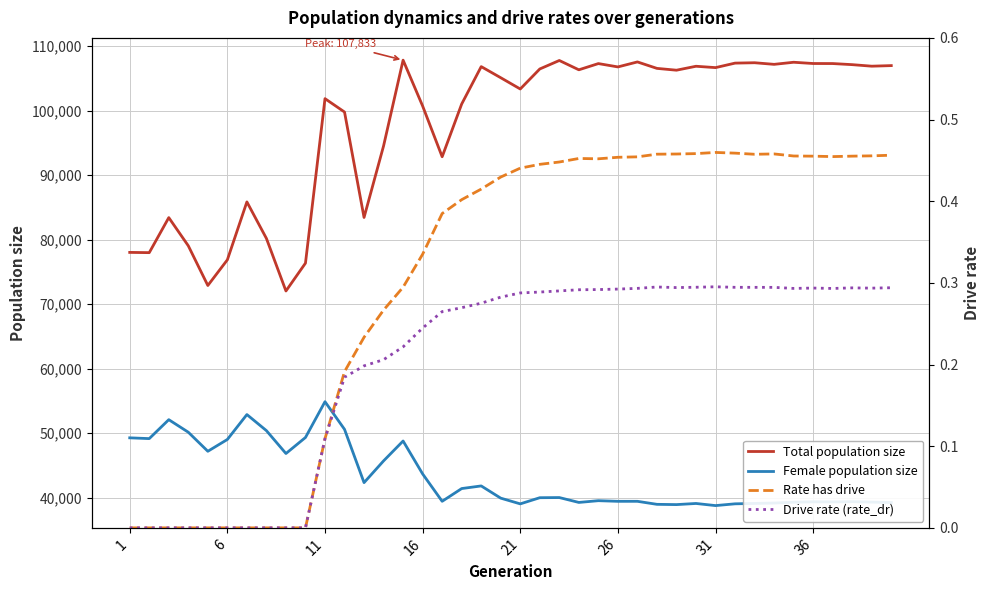

Reading left to right, list all the values displayed in this chart.

Total population size: 78033.0	77995.0	83425.0	79054.0	72902.0	76884.0	85862.0	80197.0	72052.0	76369.0	101867.0	99793.0	83449.0	94543.0	107833.0	100726.0	92858.0	101034.0	106832.0	105110.0	103363.0	106468.0	107782.0	106338.0	107302.0	106786.0	107559.0	106558.0	106277.0	106888.0	106677.0	107375.0	107433.0	107184.0	107508.0	107313.0	107307.0	107137.0	106899.0	106989.0
Female population size: 49289.0	49168.0	52103.0	50157.0	47204.0	49036.0	52896.0	50404.0	46858.0	49343.0	54891.0	50604.0	42345.0	45715.0	48798.0	43695.0	39450.0	41425.0	41833.0	39938.0	39052.0	40006.0	40030.0	39275.0	39546.0	39447.0	39448.0	38980.0	38938.0	39114.0	38785.0	39059.0	39118.0	39179.0	39305.0	39374.0	39353.0	39396.0	39324.0	39261.0
Rate has drive: 0.0	0.0	0.0	0.0	0.0	0.0	0.0	0.0	0.0	0.0	0.1	0.2	0.2	0.3	0.3	0.3	0.4	0.4	0.4	0.4	0.4	0.4	0.4	0.5	0.5	0.5	0.5	0.5	0.5	0.5	0.5	0.5	0.5	0.5	0.5	0.5	0.5	0.5	0.5	0.5
Drive rate (rate_dr): 0.0	0.0	0.0	0.0	0.0	0.0	0.0	0.0	0.0	0.0	0.1	0.2	0.2	0.2	0.2	0.2	0.3	0.3	0.3	0.3	0.3	0.3	0.3	0.3	0.3	0.3	0.3	0.3	0.3	0.3	0.3	0.3	0.3	0.3	0.3	0.3	0.3	0.3	0.3	0.3